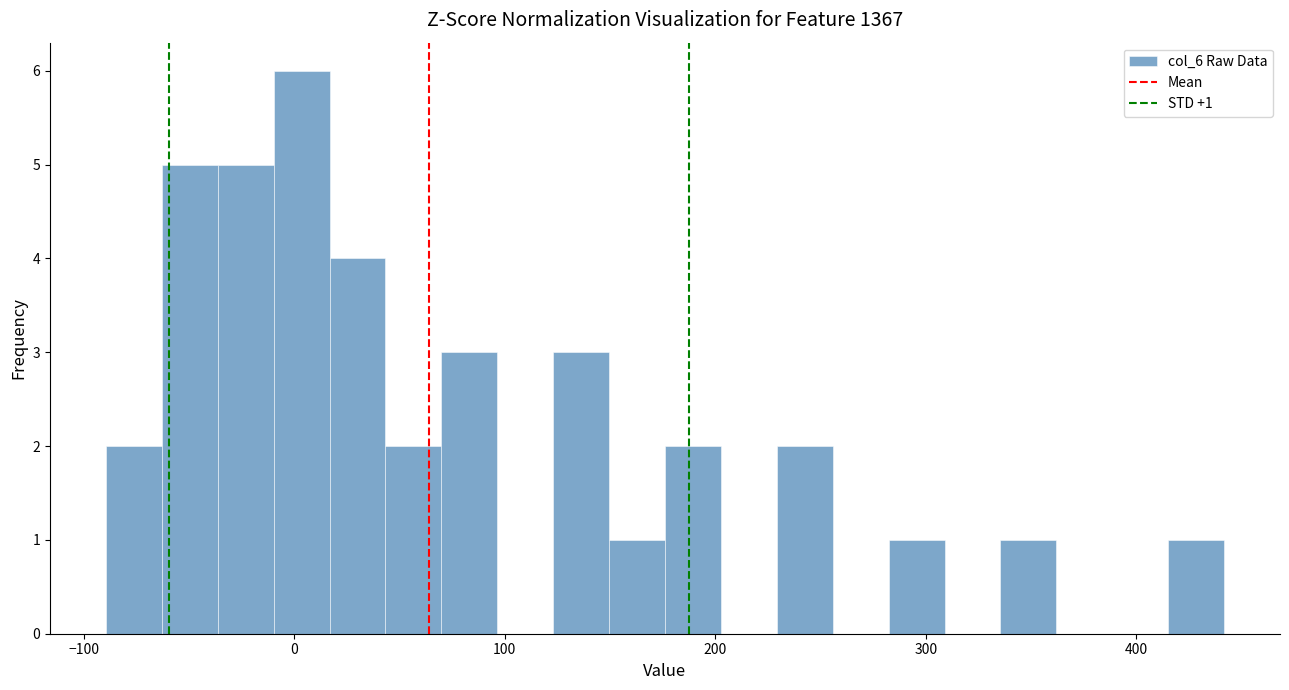

Around what value on the x-axis is the tallest bar? Give the approximate position of its centre, as read against the axis.

0